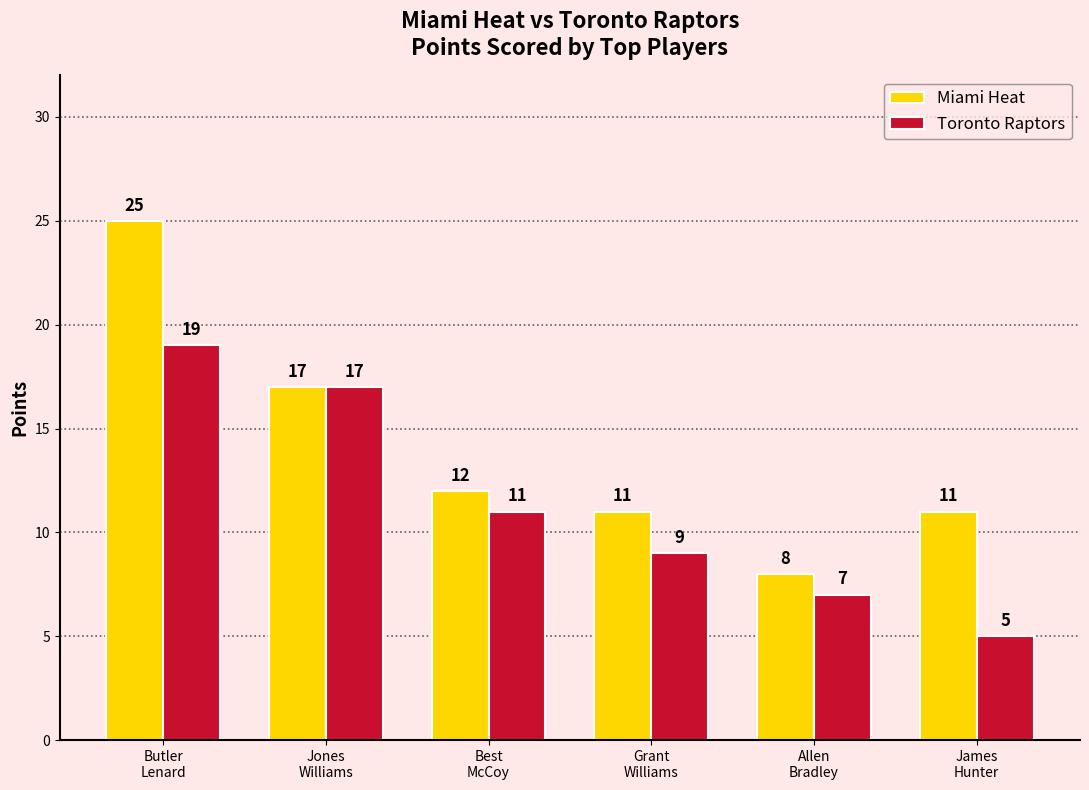

At how many categories does at least one series exceed 5?

6